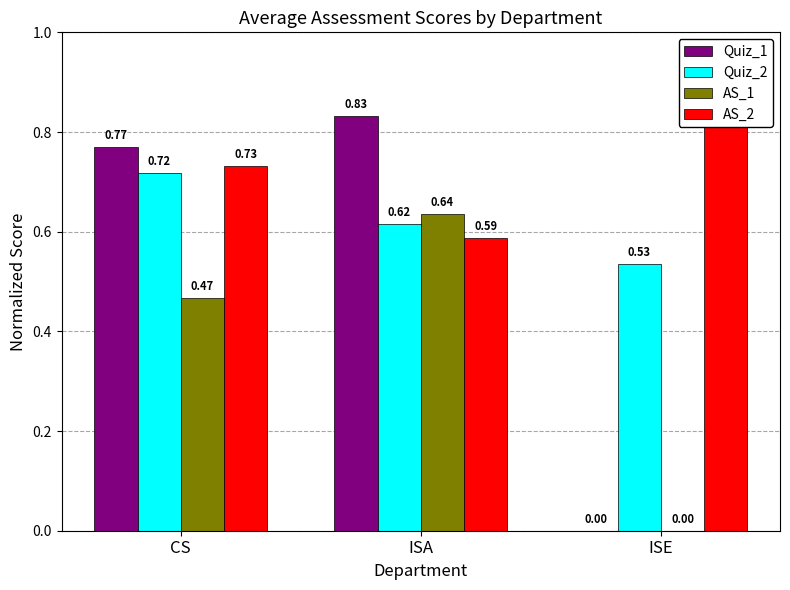

How many bars are there in total?

12